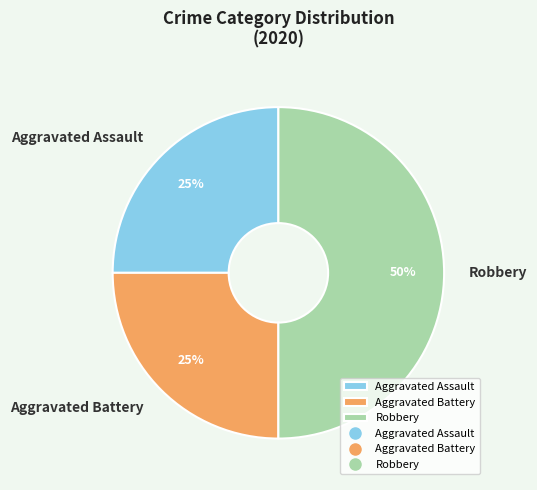

Combined, do Robbery and Aggravated Battery account for over 50%?

Yes